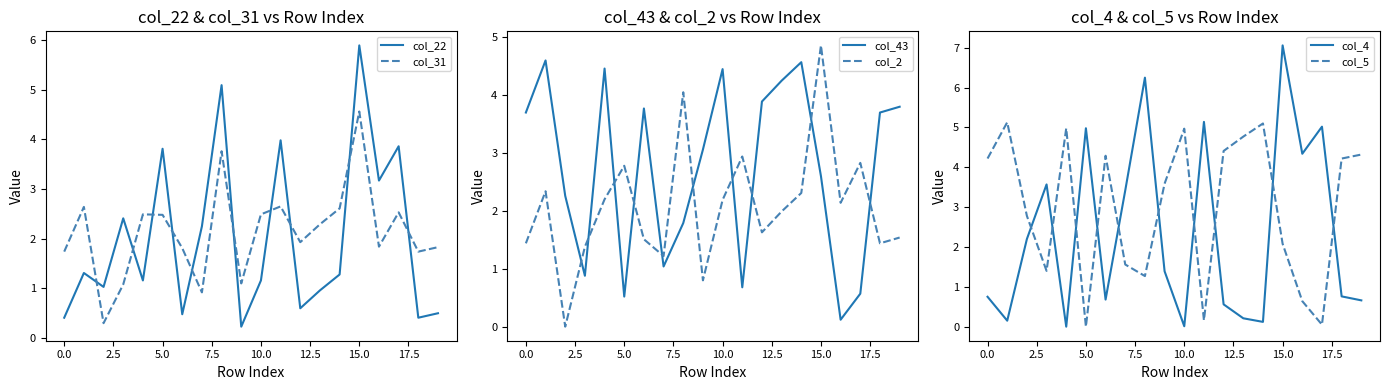

What is the maximum value for col_2?

4.9